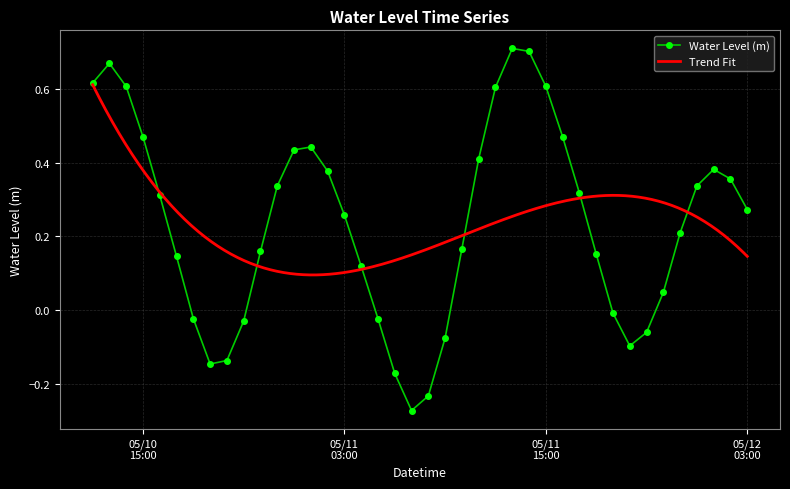

What is the change in value from 2024-05-10 22:00:00 to 2024-05-12 02:00:00?

+0.2